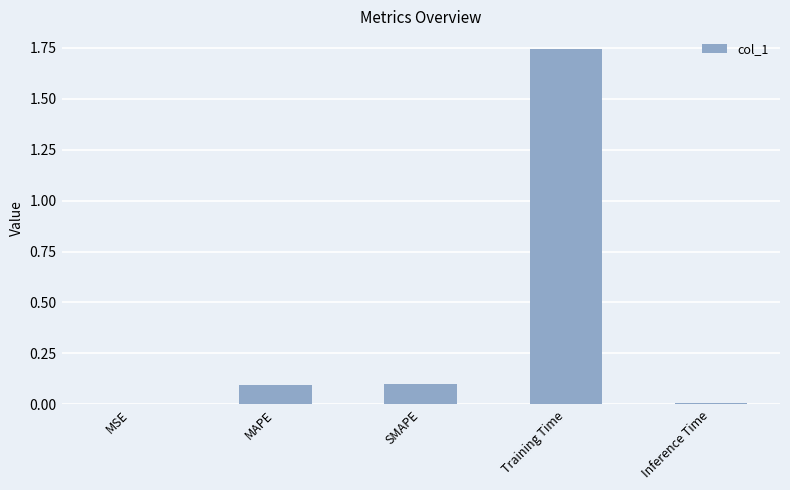

The value at SMAPE is 0.0. True or false?

False